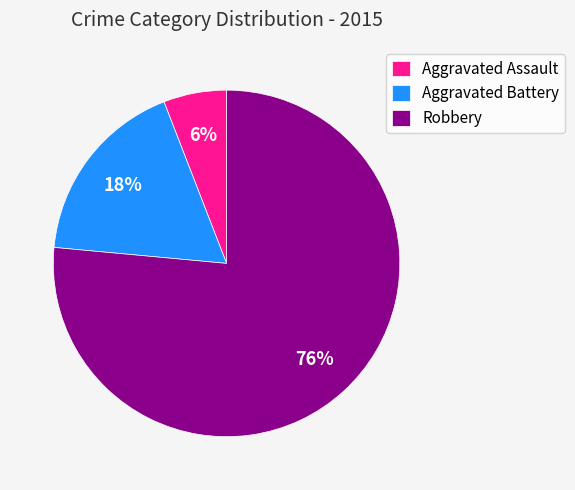

Which category accounts for the majority?

Robbery